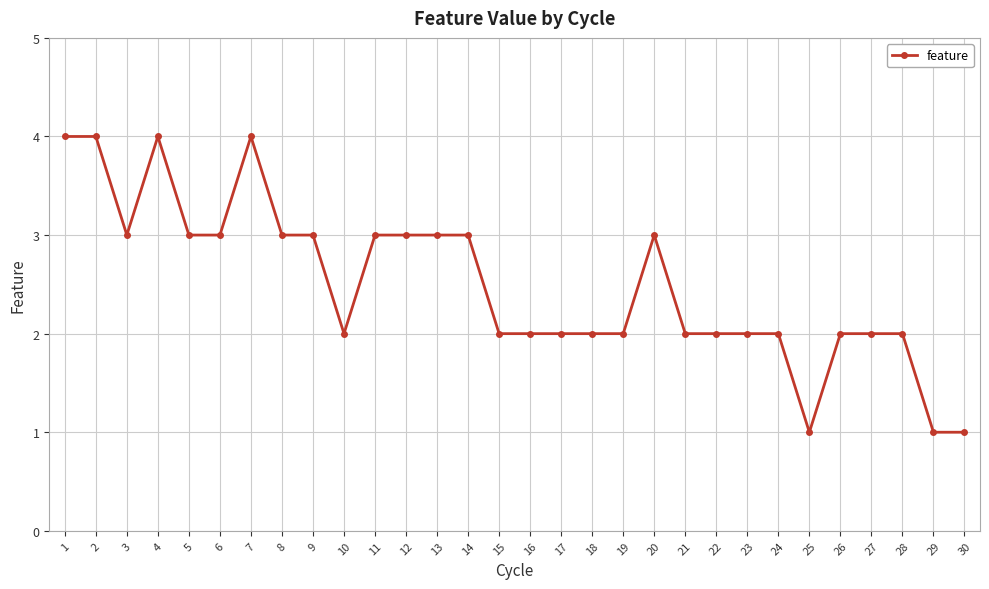

What is the value of the 11th point from the left?

3